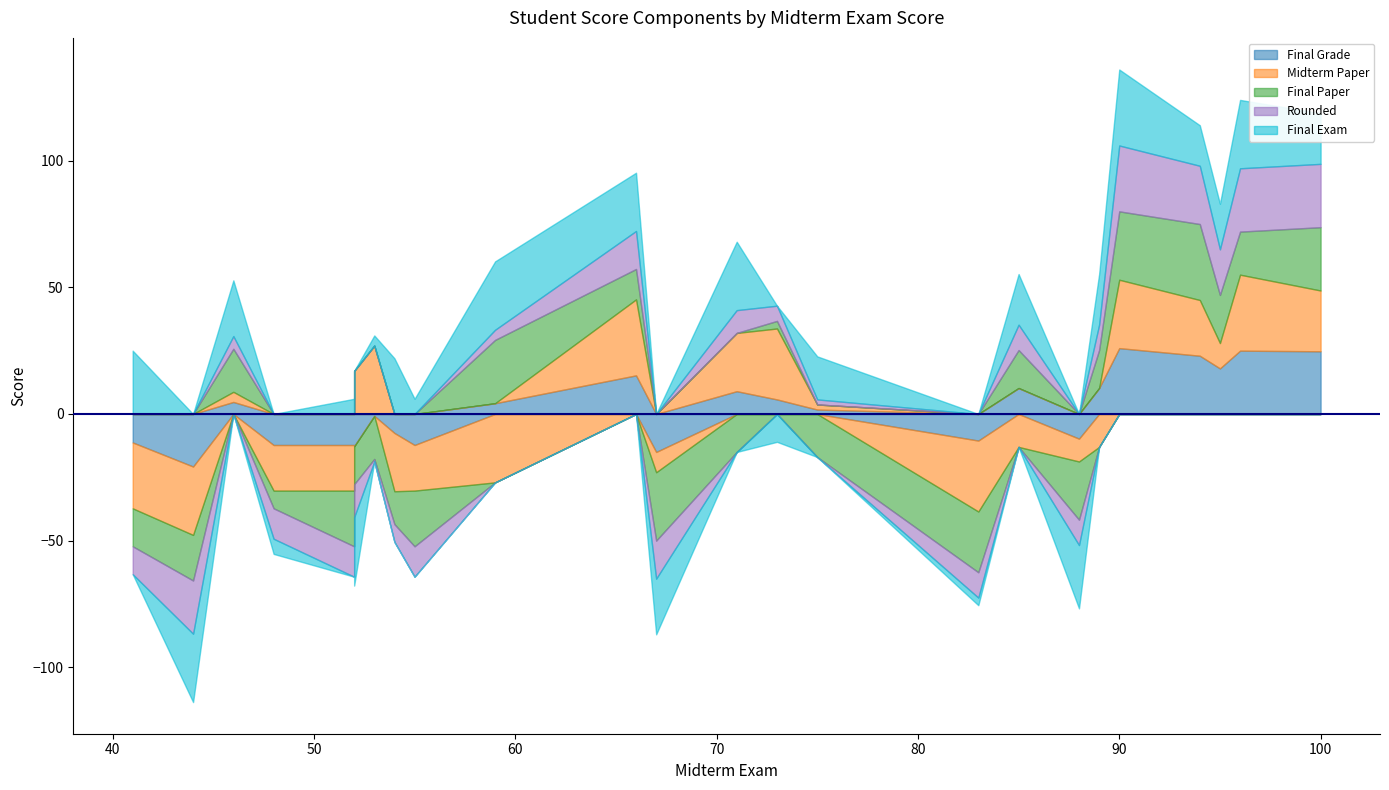

After their last crossing, which series has the higher values: Final Exam or Final Paper?

Final Paper